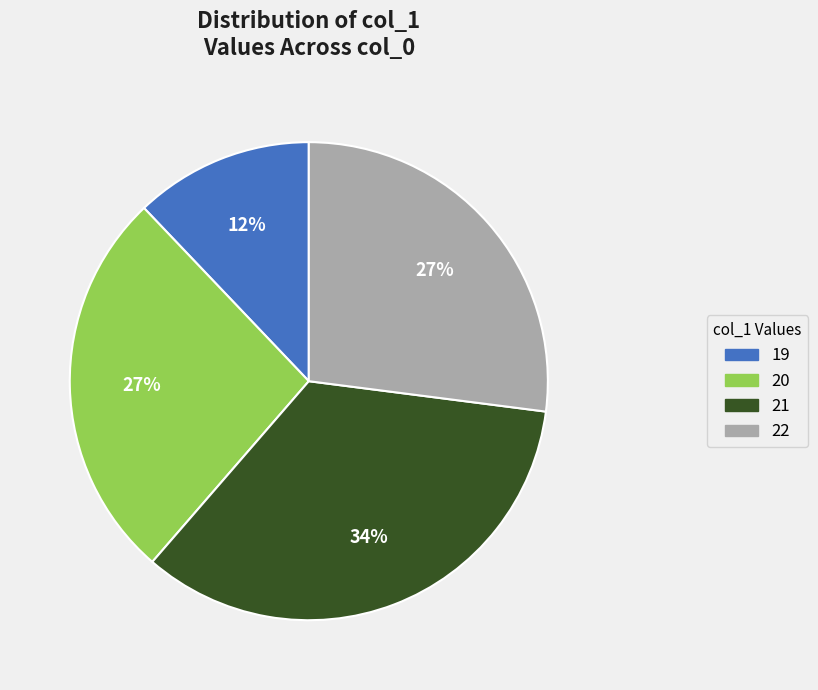

Which slice is the smallest?

19